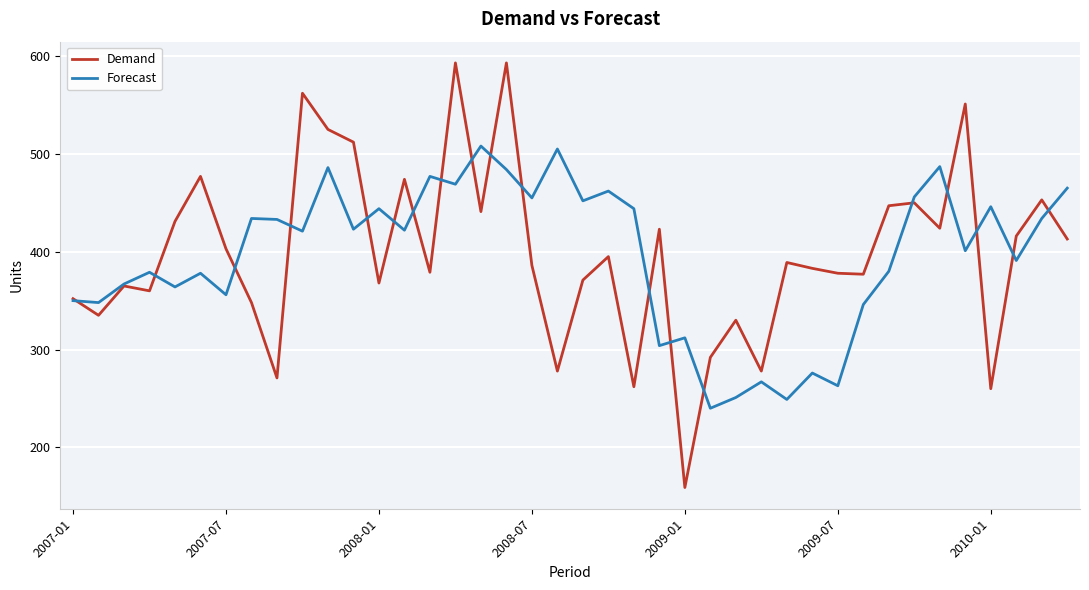

Which series has the largest range (max minus min)?

Demand